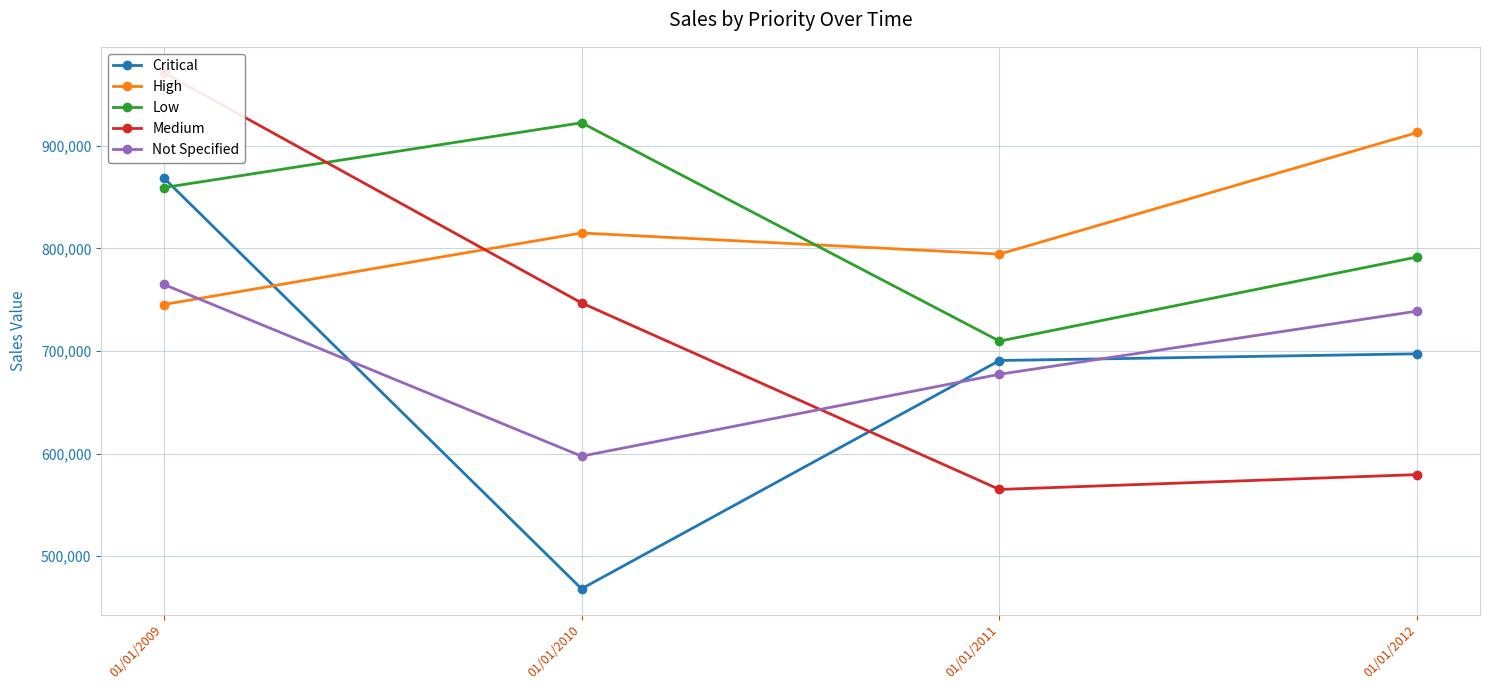

Between 01/01/2011 and 01/01/2012, which is larger?

01/01/2012